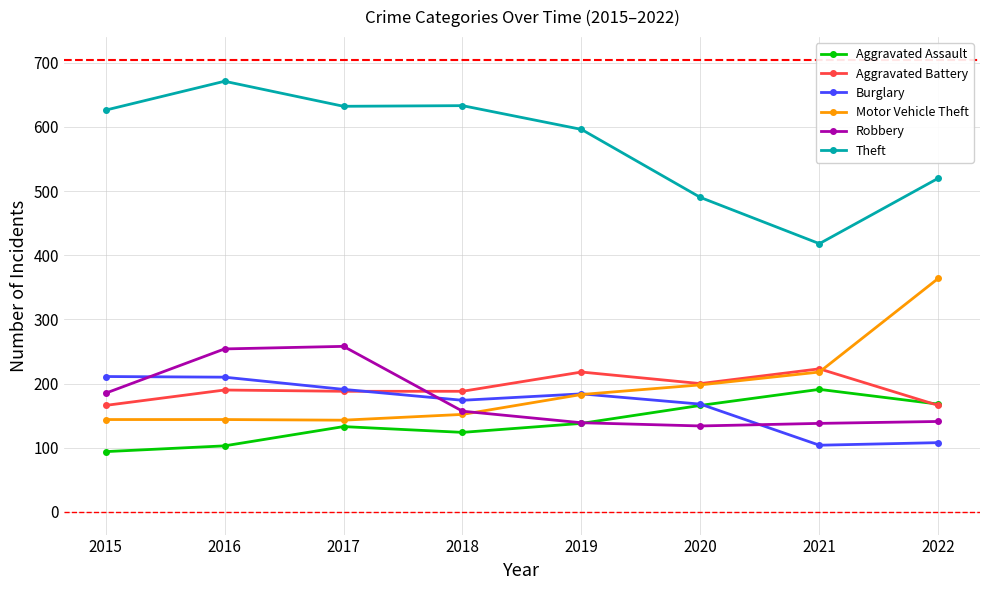

How many lines are shown in the chart?

6